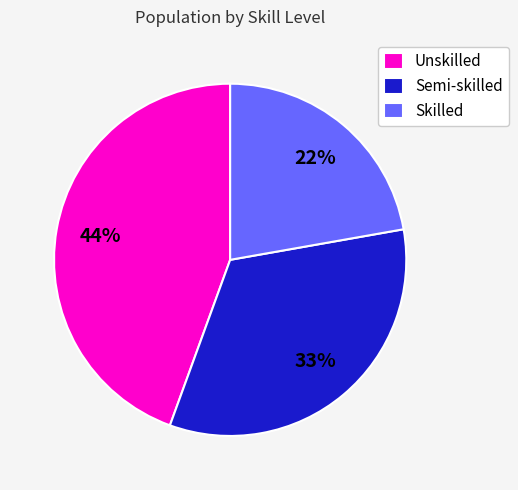

Approximately how many times larger is the value at Semi-skilled compared to Unskilled?

0.8